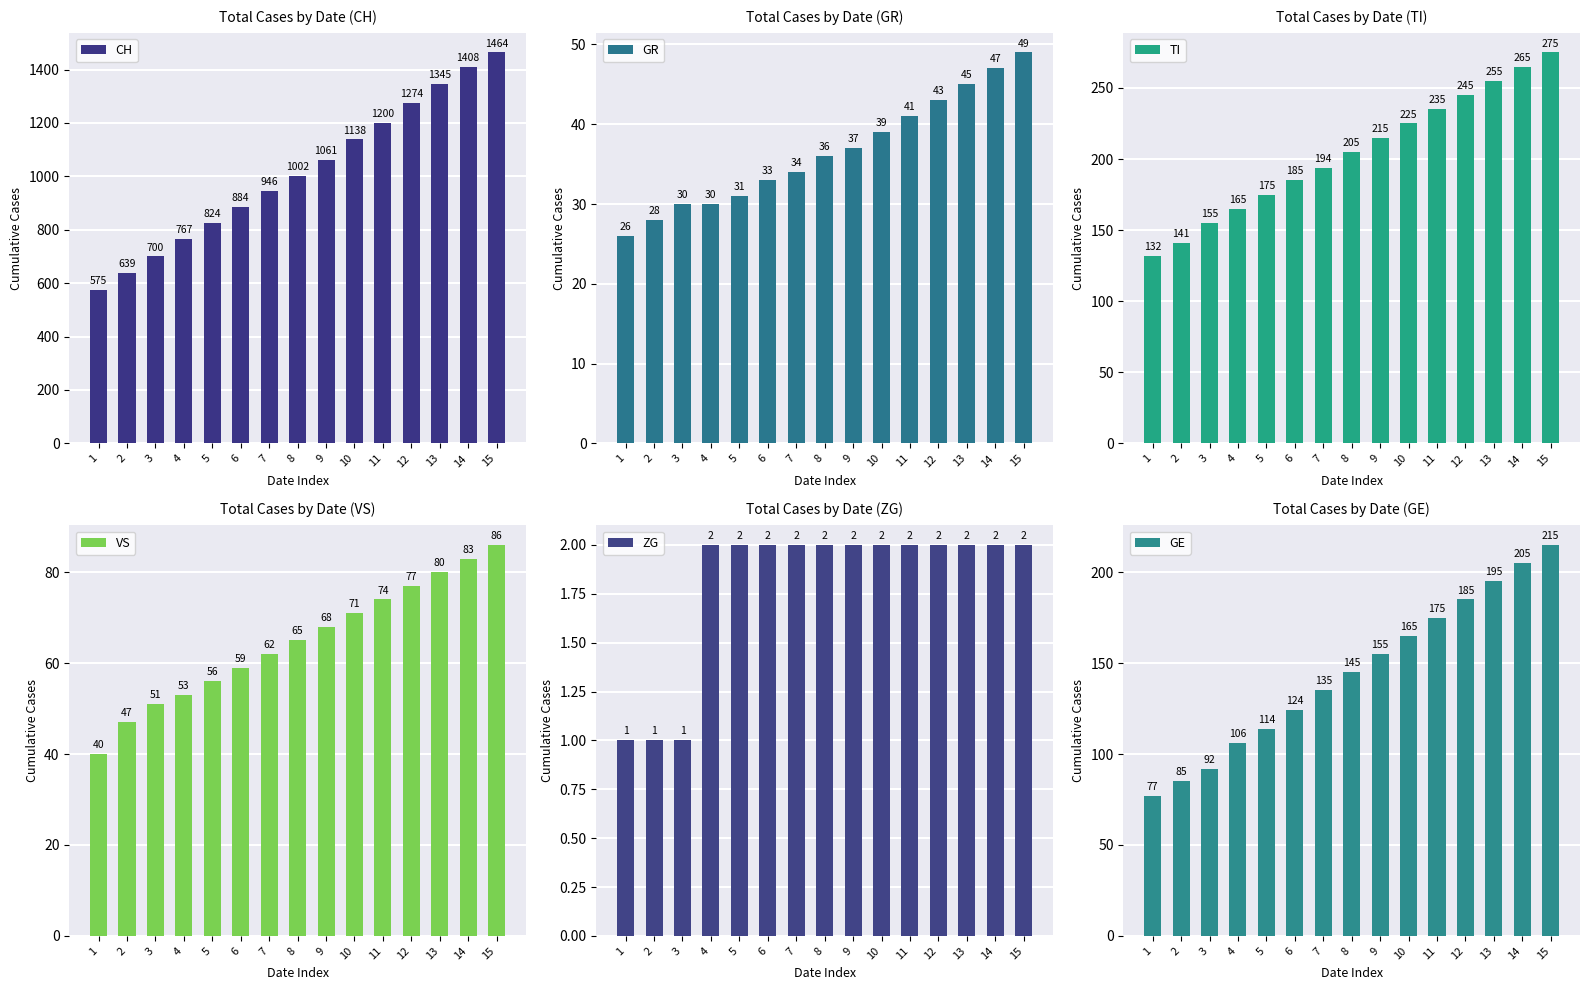

At which category does the chart reach its minimum across all series?

1